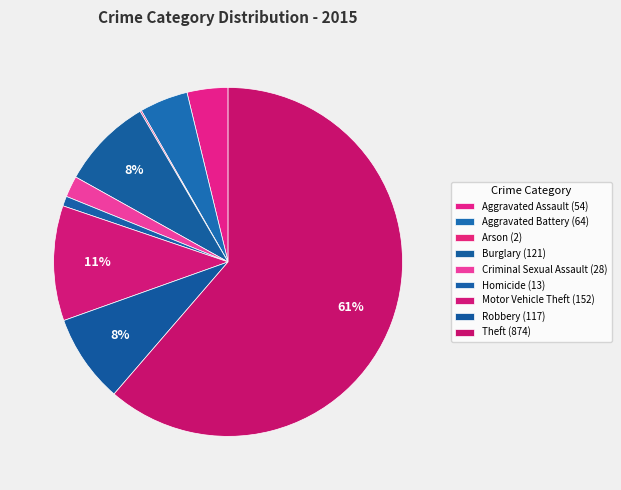

Count the number of slices in the pie.

9